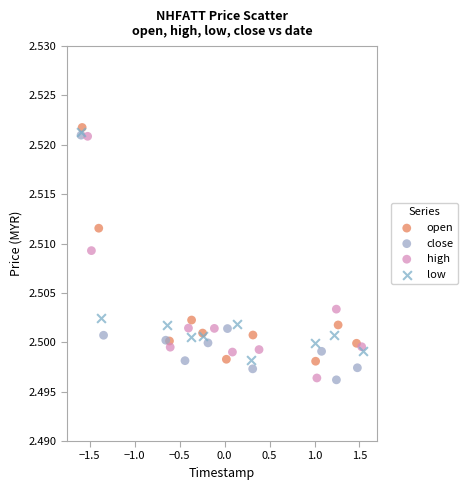

What are all the series names shown in the legend?

open, close, high, low